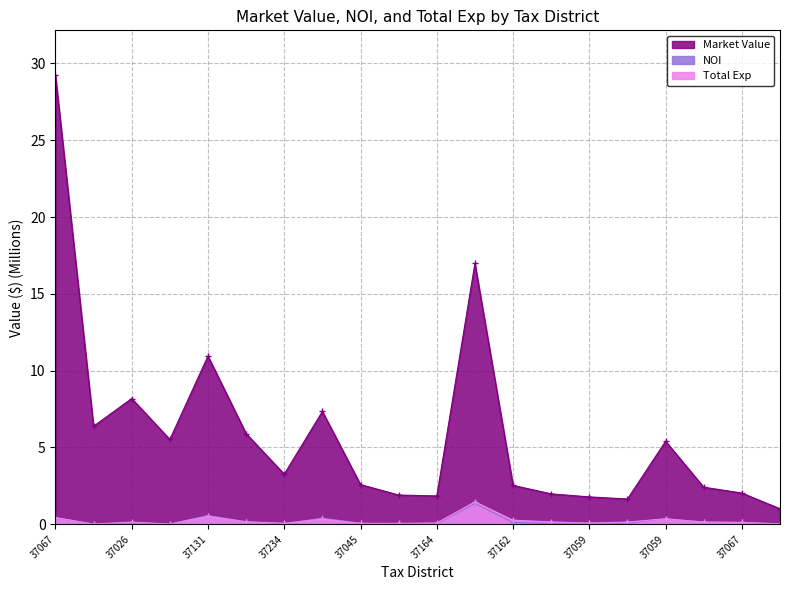

Reading left to right, what are all the values shown in this chart?

Market Value: 29.2	6.4	8.2	5.5	11.0	5.9	3.3	7.3	2.6	1.9	1.8	17.0	2.5	2.0	1.8	1.6	5.4	2.4	2.0	1.0
NOI: 0.4	0.0	0.1	0.0	0.6	0.2	0.0	0.4	0.1	0.0	0.0	1.4	0.1	0.1	0.1	0.1	0.4	0.1	0.1	0.0
Total Exp: 0.4	0.0	0.1	0.0	0.5	0.2	0.1	0.3	0.1	0.1	0.1	1.5	0.3	0.2	0.1	0.1	0.4	0.1	0.1	0.0